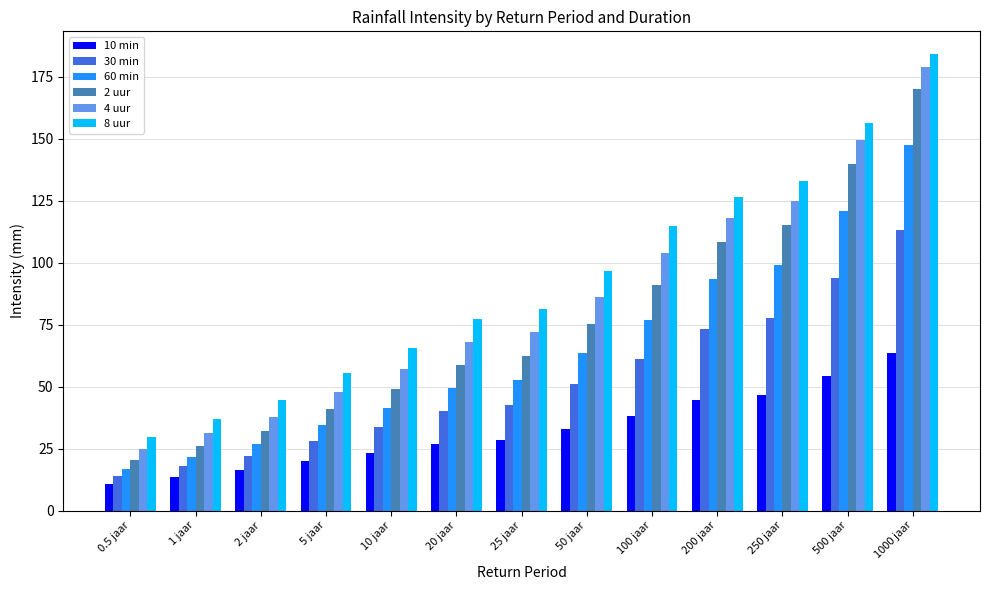

How many data points in 2 uur are above 62?

7